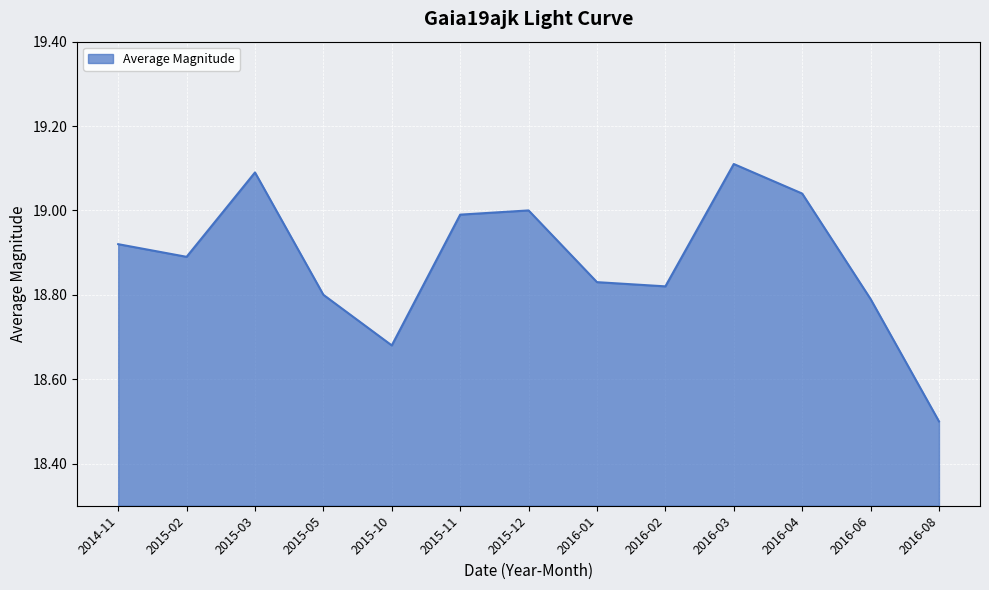

List the labels in order of value, smallest first.

2016-08, 2015-10, 2016-06, 2015-05, 2016-02, 2016-01, 2015-02, 2014-11, 2015-11, 2015-12, 2016-04, 2015-03, 2016-03